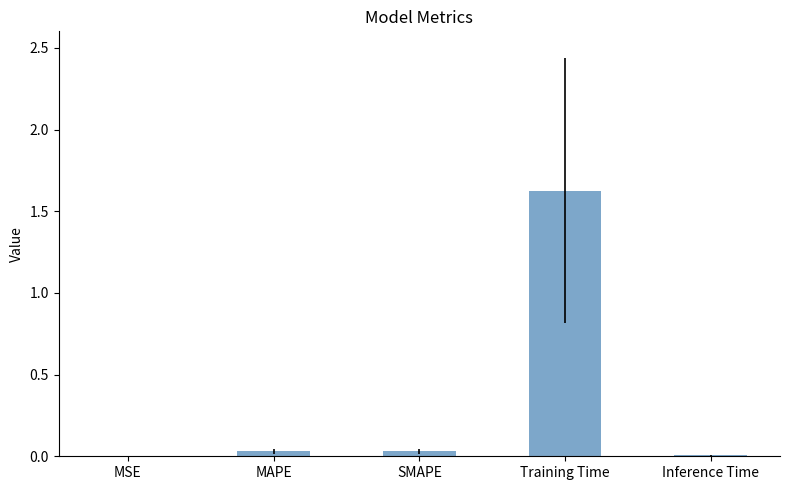

Between Training Time and MSE, which is larger?

Training Time